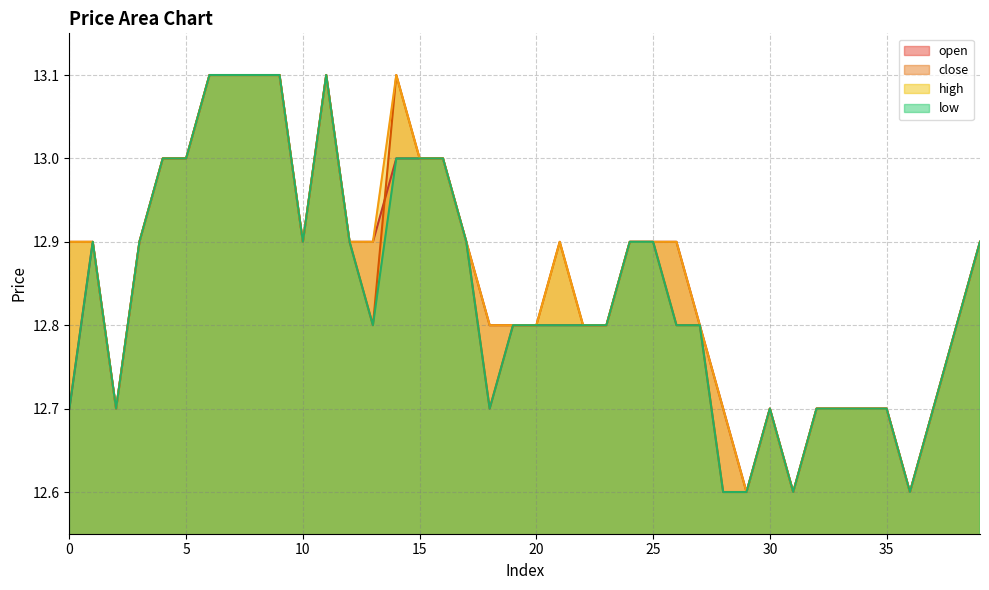

What is the greatest value displayed?

13.1